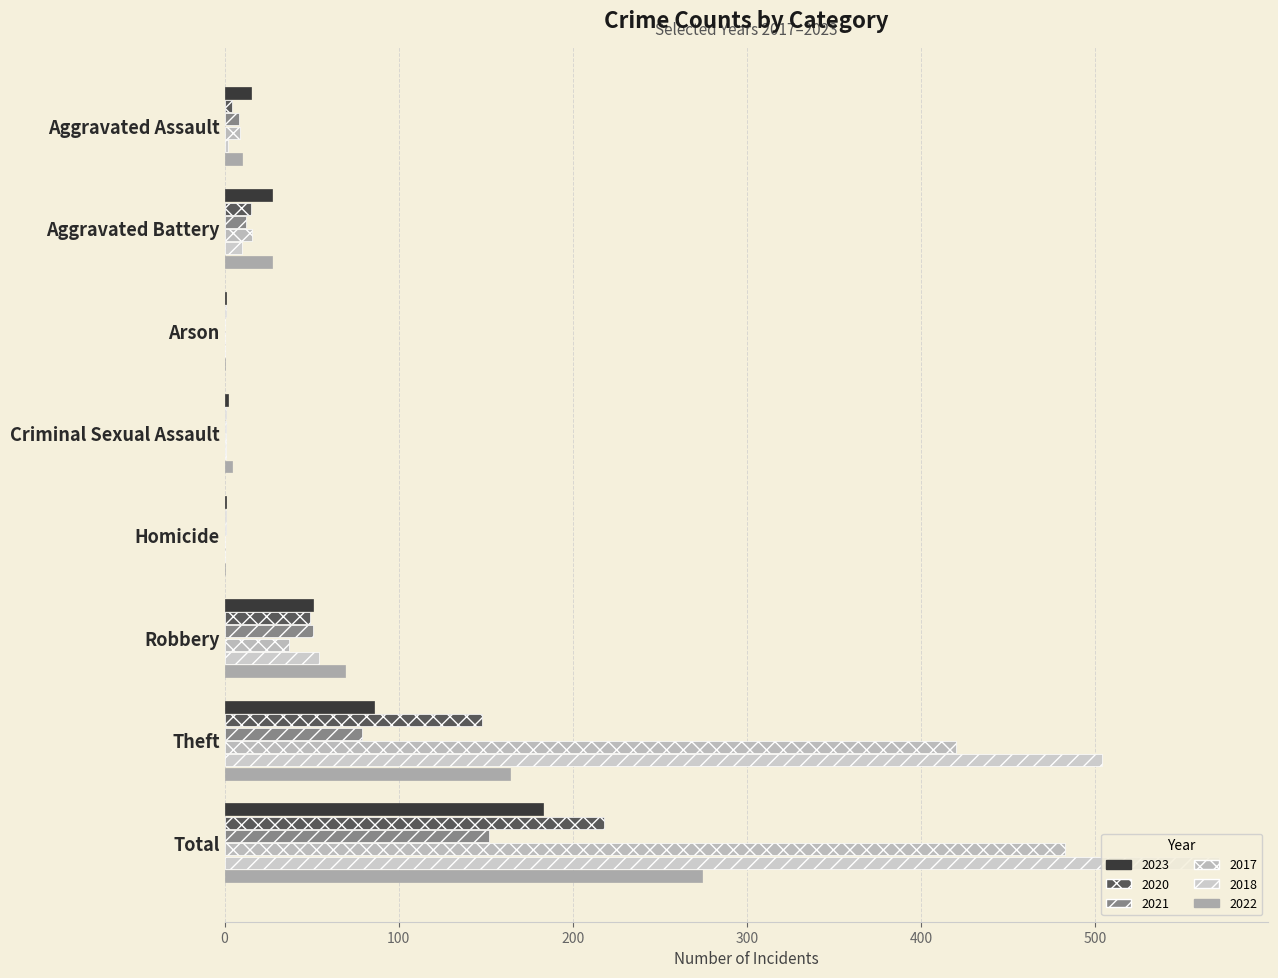

Count the number of categories in the chart.

8